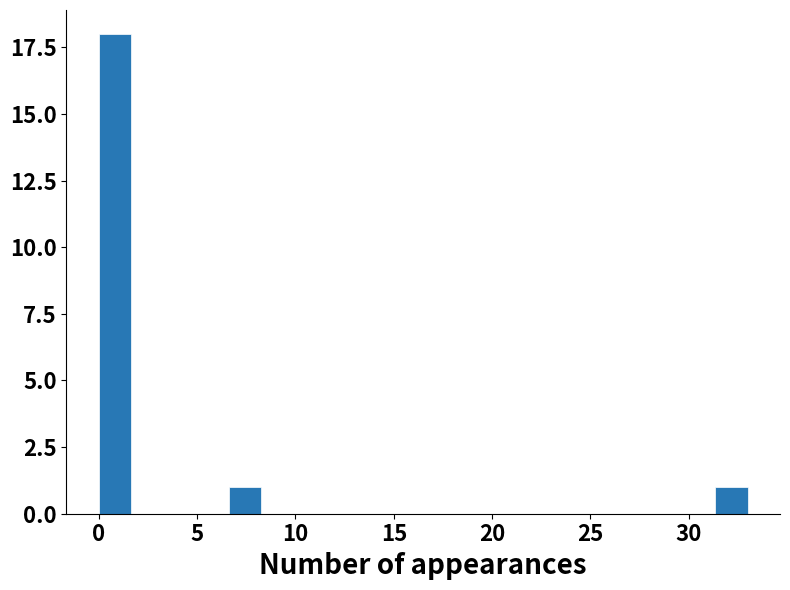

Around what value on the x-axis is the tallest bar? Give the approximate position of its centre, as read against the axis.

1.0